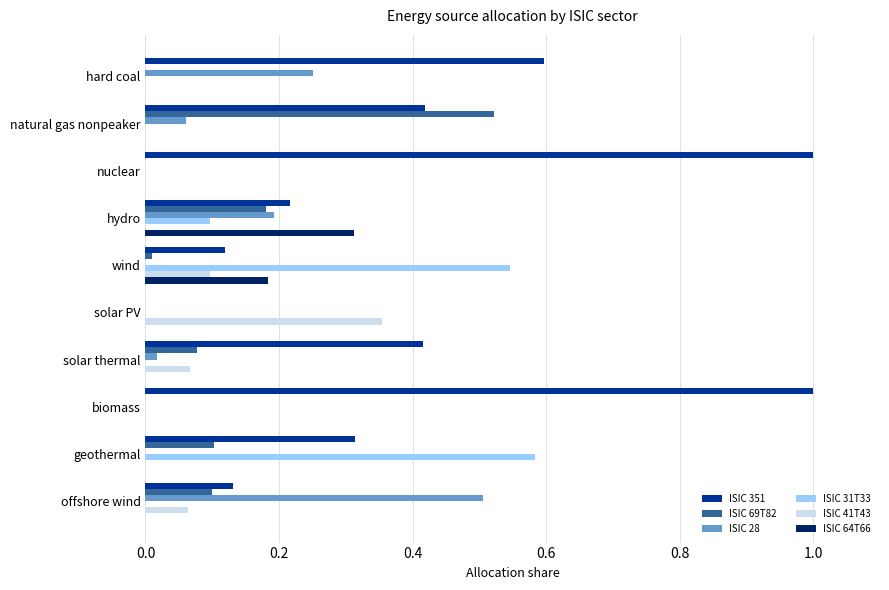

The value of ISIC 64T66 at nuclear is 0.2. True or false?

False